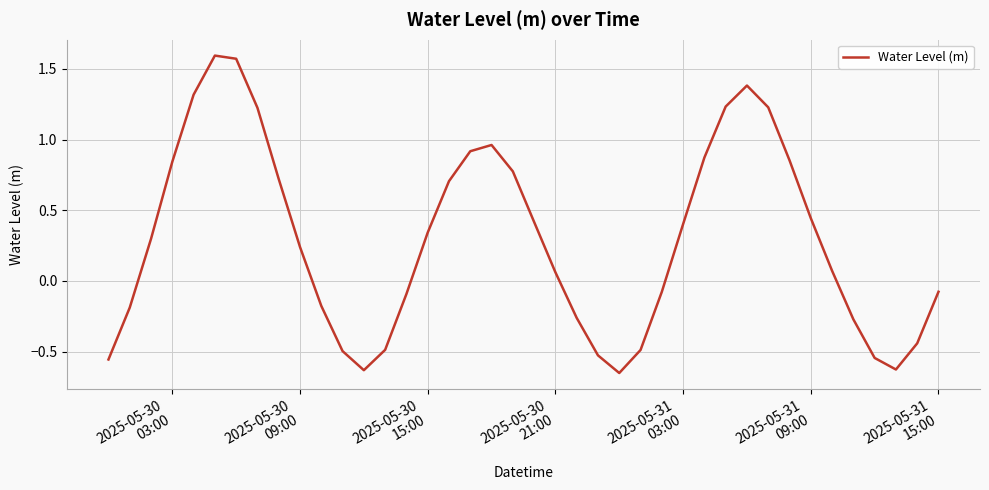

What is the difference between the maximum and minimum values?

2.2